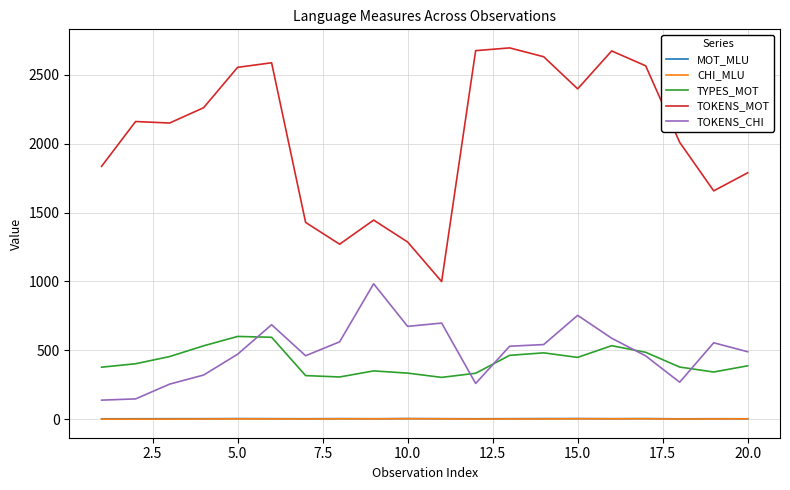

Which series has the largest total across all categories?

TOKENS_MOT